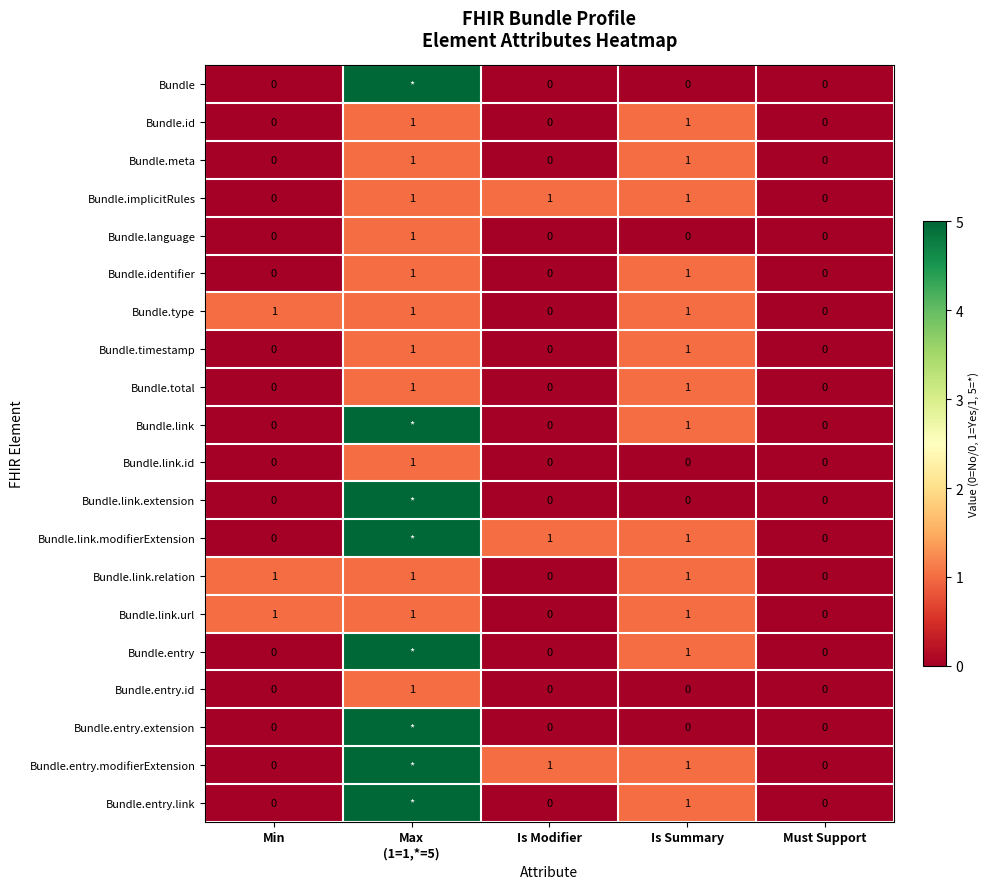

The value of Bundle.entry.id at Is Summary is 0. True or false?

True